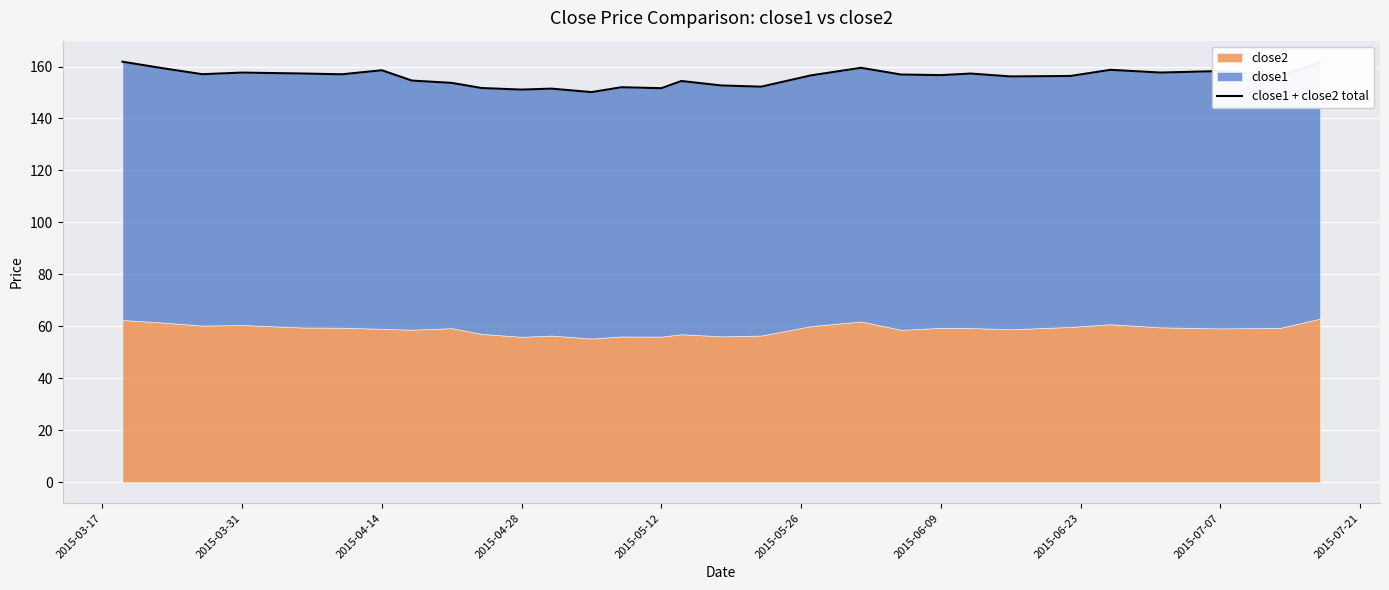

How many values exceed 156?

19